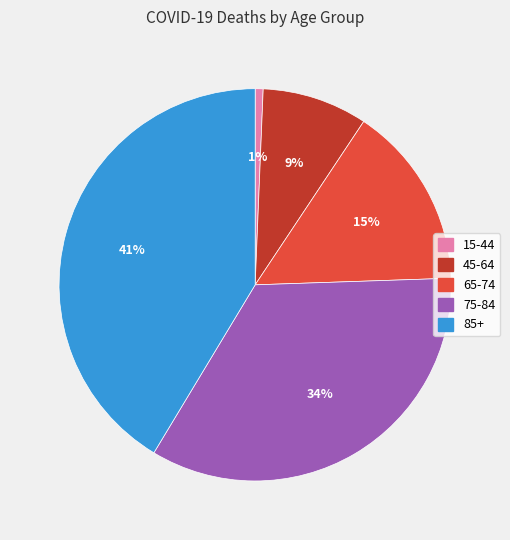

Do 45-64 and 65-74 together represent more than half of the pie?

No